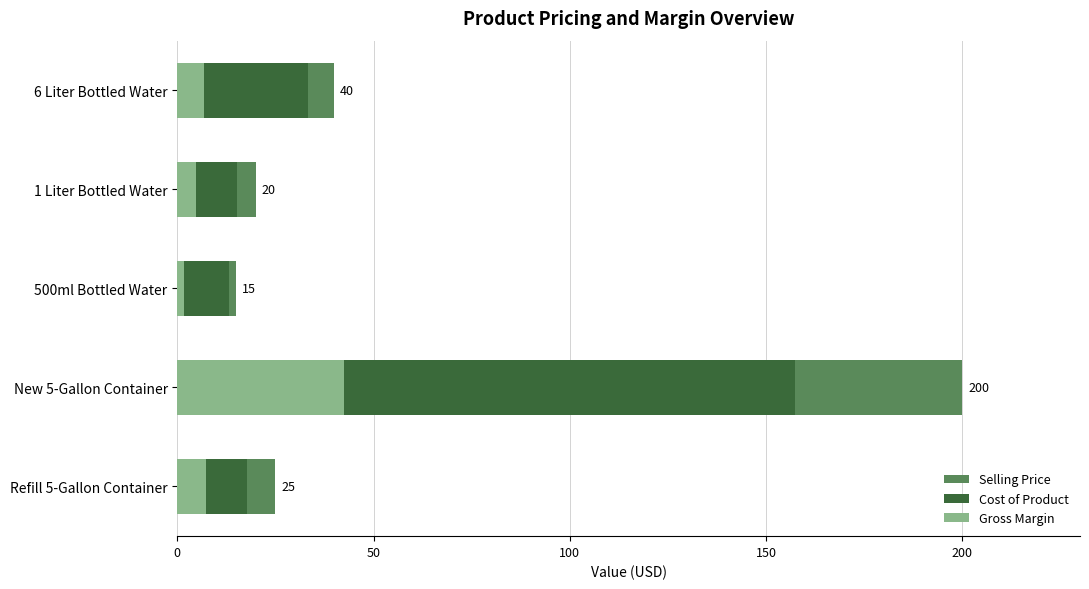

Which series has the largest total across all categories?

Selling Price